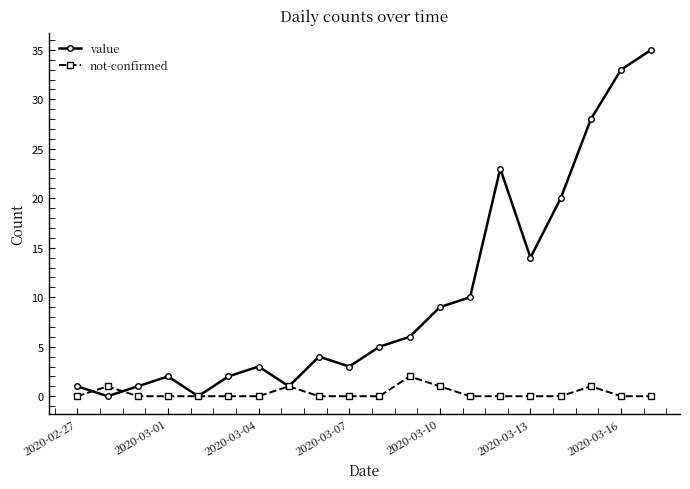

How many interior local valleys does the value series have?

5